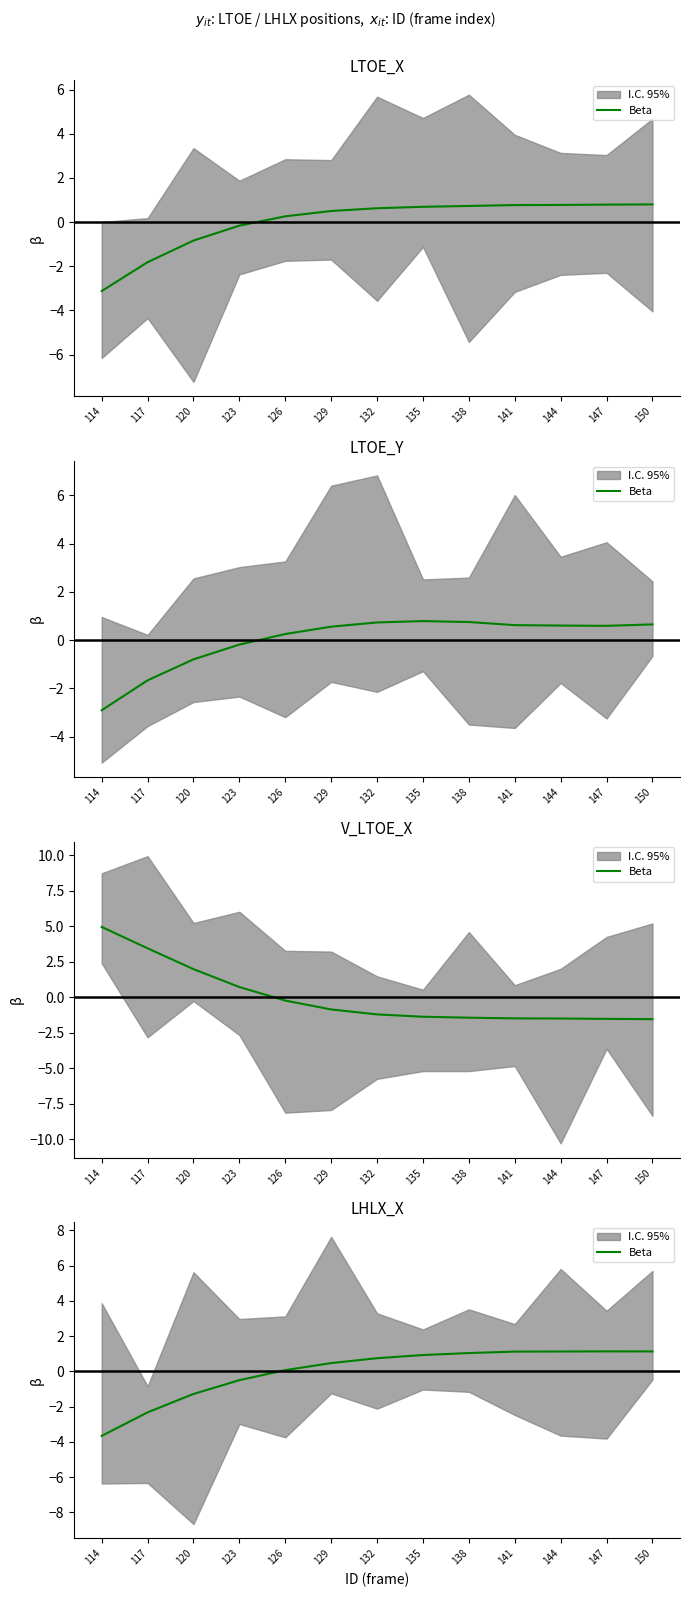

Which label corresponds to the largest value in the chart?

147